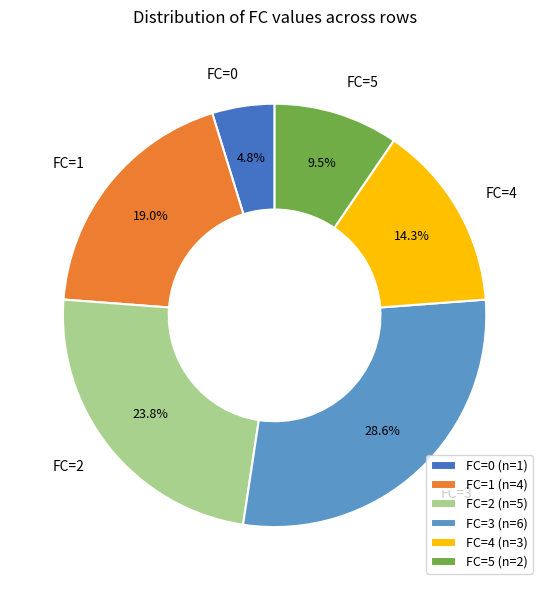

Between FC=1 and FC=5, which is larger?

FC=1